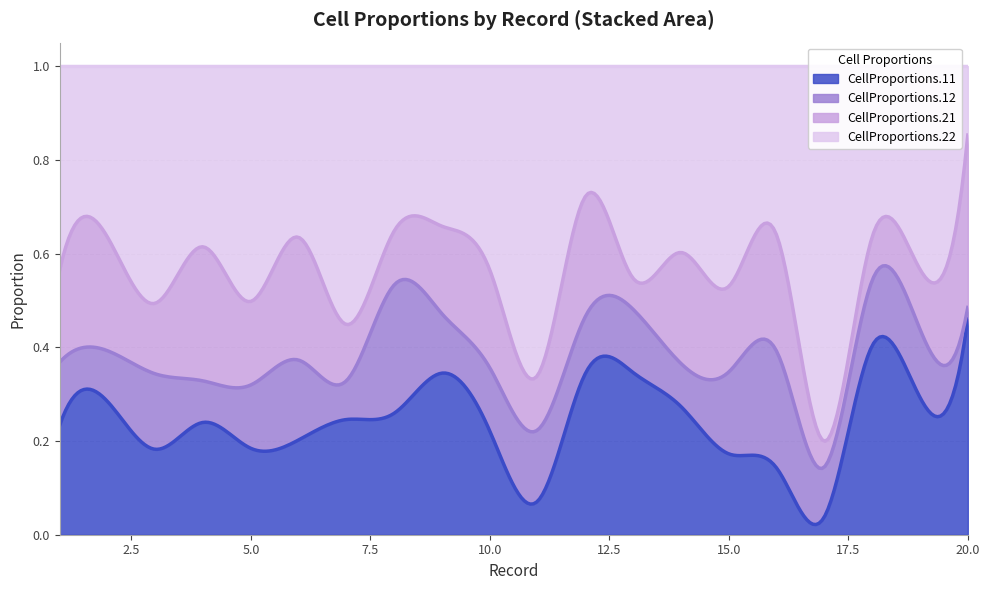

The value of CellProportions.22 at 6 is 0.4. True or false?

True